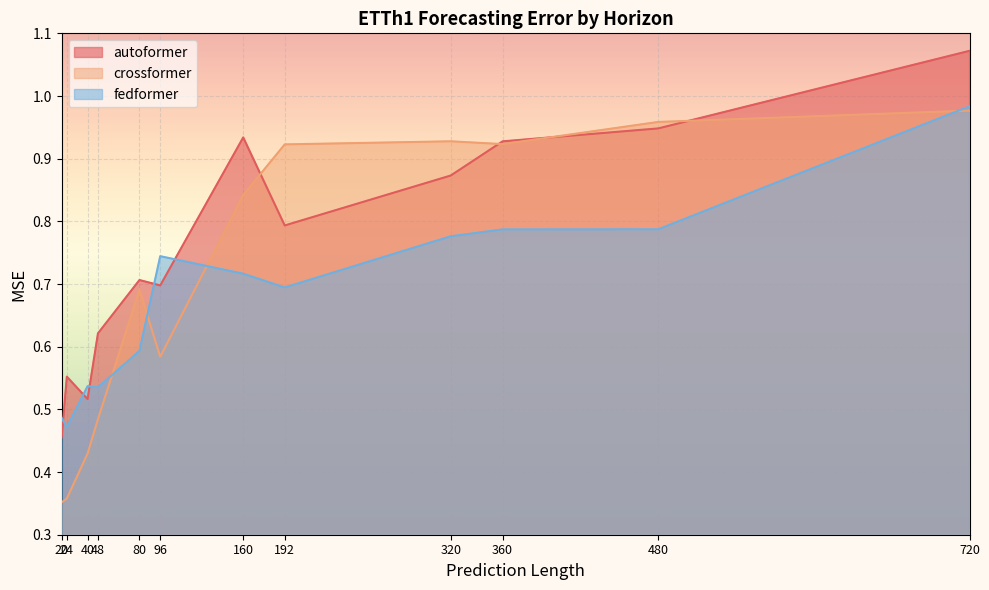

Rank the categories by autoformer value from highest to lowest.

720, 480, 160, 360, 320, 192, 80, 96, 48, 24, 40, 20